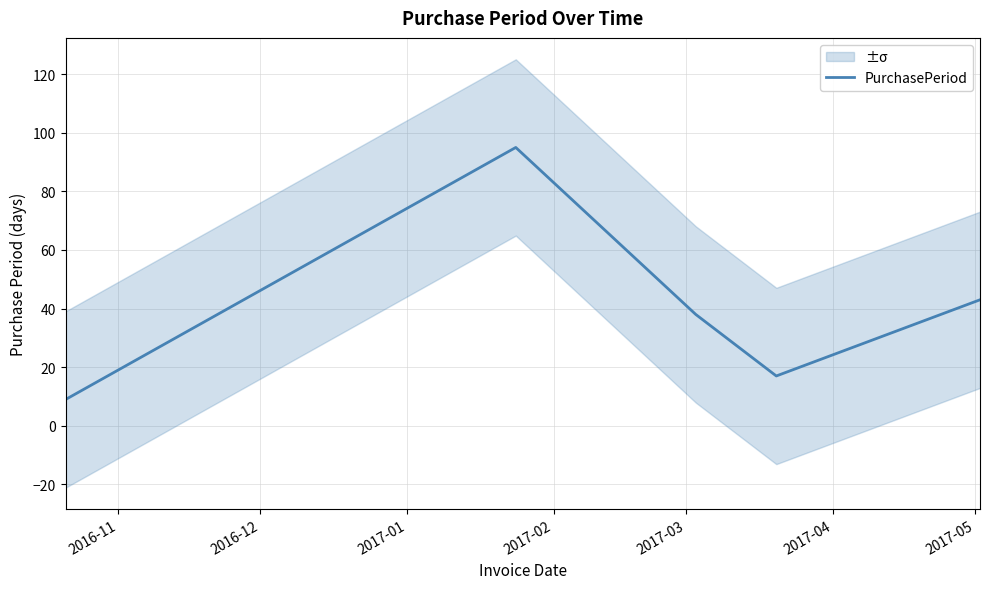

True or false: the data has more than 1 interior local peaks.

False